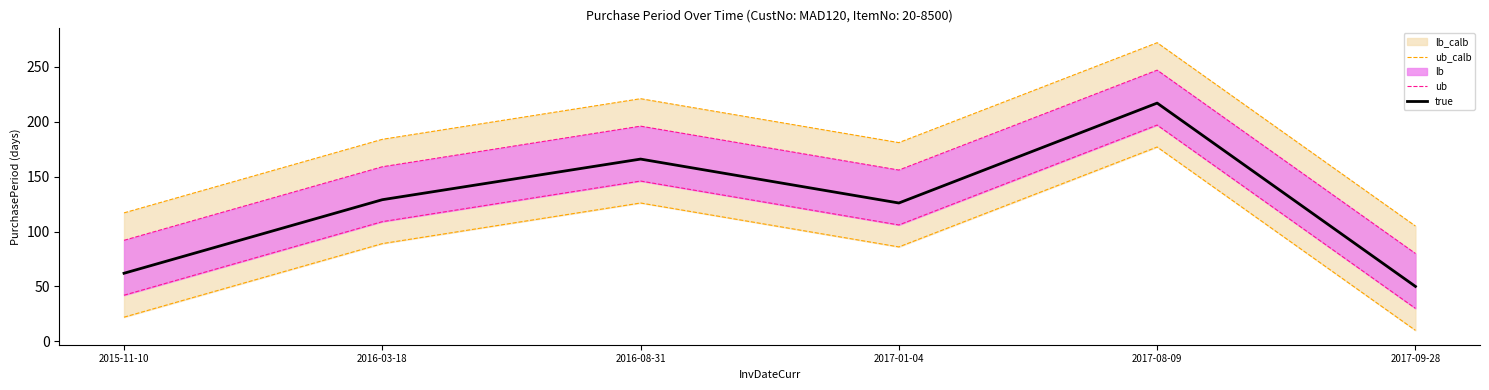

List the labels in order of ub_calb value, smallest first.

2017-09-28, 2015-11-10, 2017-01-04, 2016-03-18, 2016-08-31, 2017-08-09